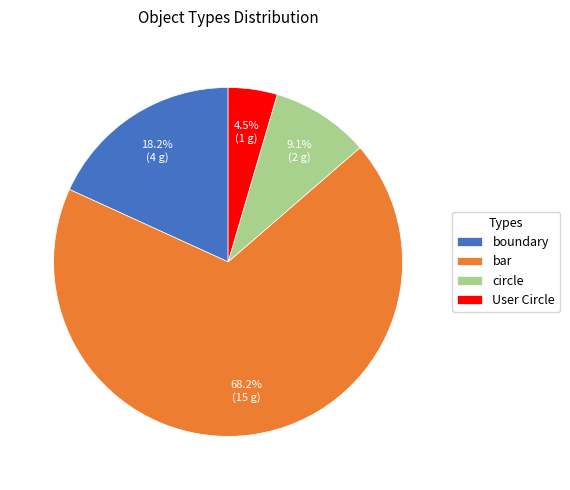

The boundary slice represents 33% of the pie. True or false?

False